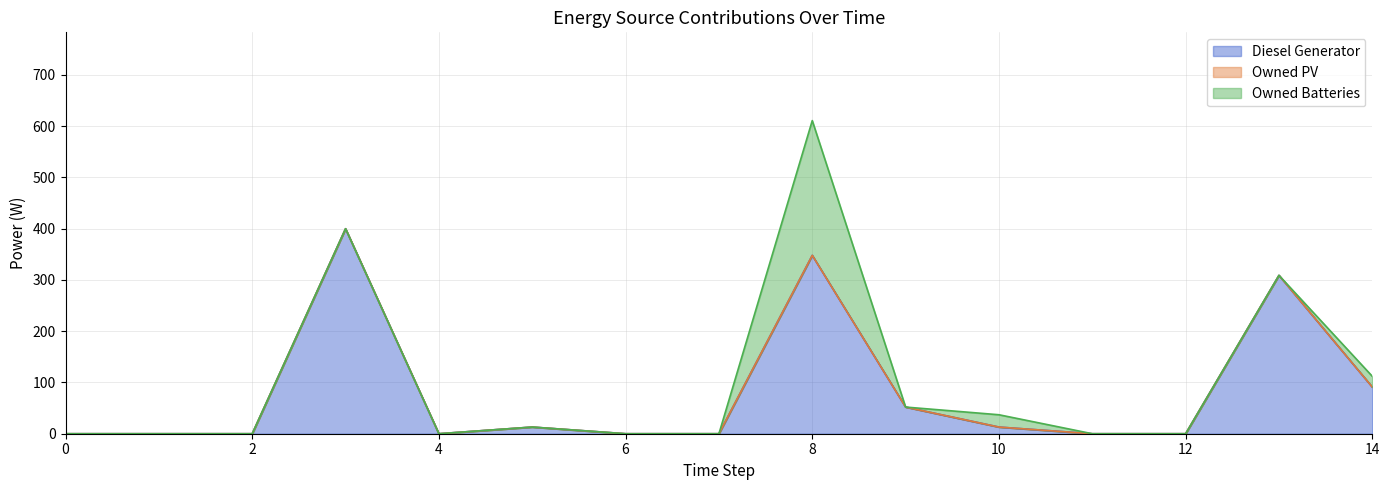

What is the average value of the Diesel Generator series?

82